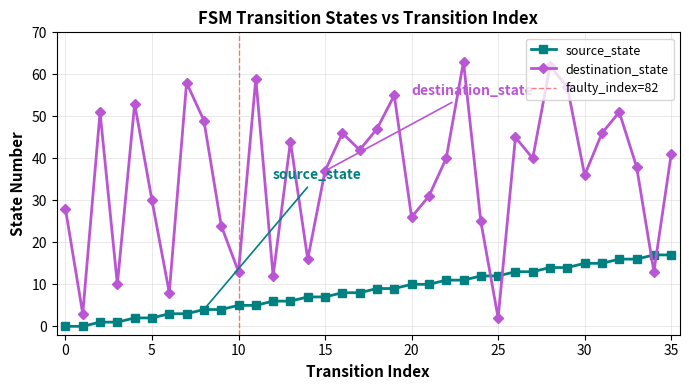

Which series ends up on top after the final intersection of source_state and destination_state?

destination_state